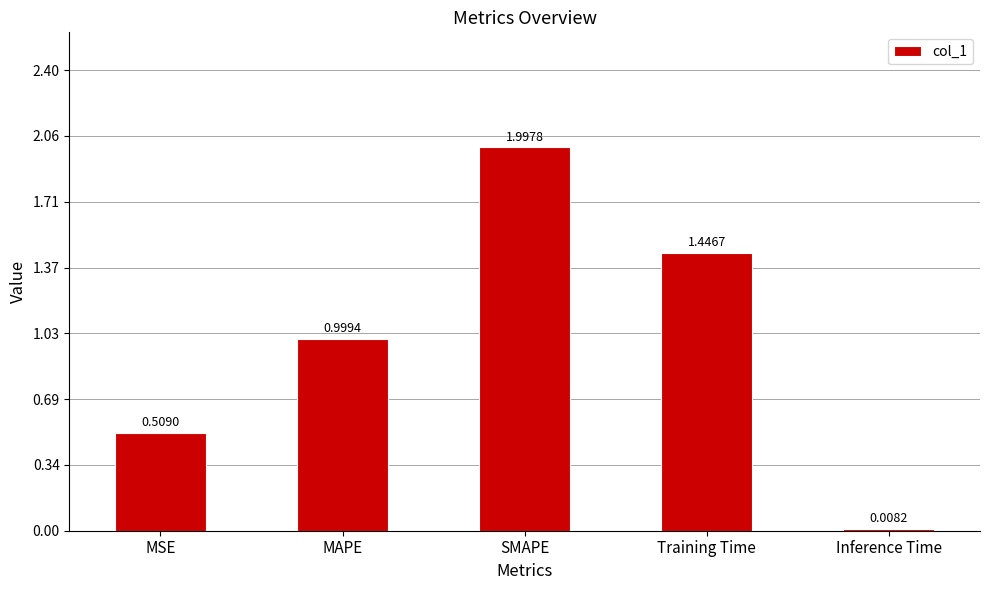

What is the label of the 1st bar from the right?

Inference Time